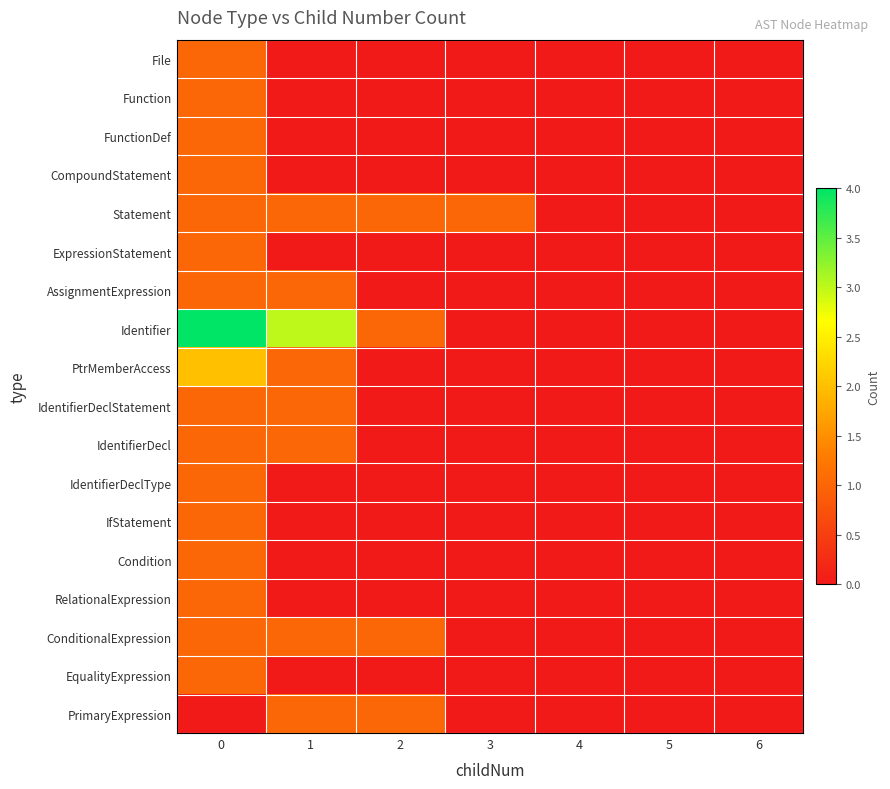

Reading left to right, what are all the values shown in this chart?

File: 0=1	1=0	2=0	3=0	4=0	5=0	6=0
Function: 0=1	1=0	2=0	3=0	4=0	5=0	6=0
FunctionDef: 0=1	1=0	2=0	3=0	4=0	5=0	6=0
CompoundStatement: 0=1	1=0	2=0	3=0	4=0	5=0	6=0
Statement: 0=1	1=1	2=1	3=1	4=0	5=0	6=0
ExpressionStatement: 0=1	1=0	2=0	3=0	4=0	5=0	6=0
AssignmentExpression: 0=1	1=1	2=0	3=0	4=0	5=0	6=0
Identifier: 0=4	1=3	2=1	3=0	4=0	5=0	6=0
PtrMemberAccess: 0=2	1=1	2=0	3=0	4=0	5=0	6=0
IdentifierDeclStatement: 0=1	1=1	2=0	3=0	4=0	5=0	6=0
IdentifierDecl: 0=1	1=1	2=0	3=0	4=0	5=0	6=0
IdentifierDeclType: 0=1	1=0	2=0	3=0	4=0	5=0	6=0
IfStatement: 0=1	1=0	2=0	3=0	4=0	5=0	6=0
Condition: 0=1	1=0	2=0	3=0	4=0	5=0	6=0
RelationalExpression: 0=1	1=0	2=0	3=0	4=0	5=0	6=0
ConditionalExpression: 0=1	1=1	2=1	3=0	4=0	5=0	6=0
EqualityExpression: 0=1	1=0	2=0	3=0	4=0	5=0	6=0
PrimaryExpression: 0=0	1=1	2=1	3=0	4=0	5=0	6=0